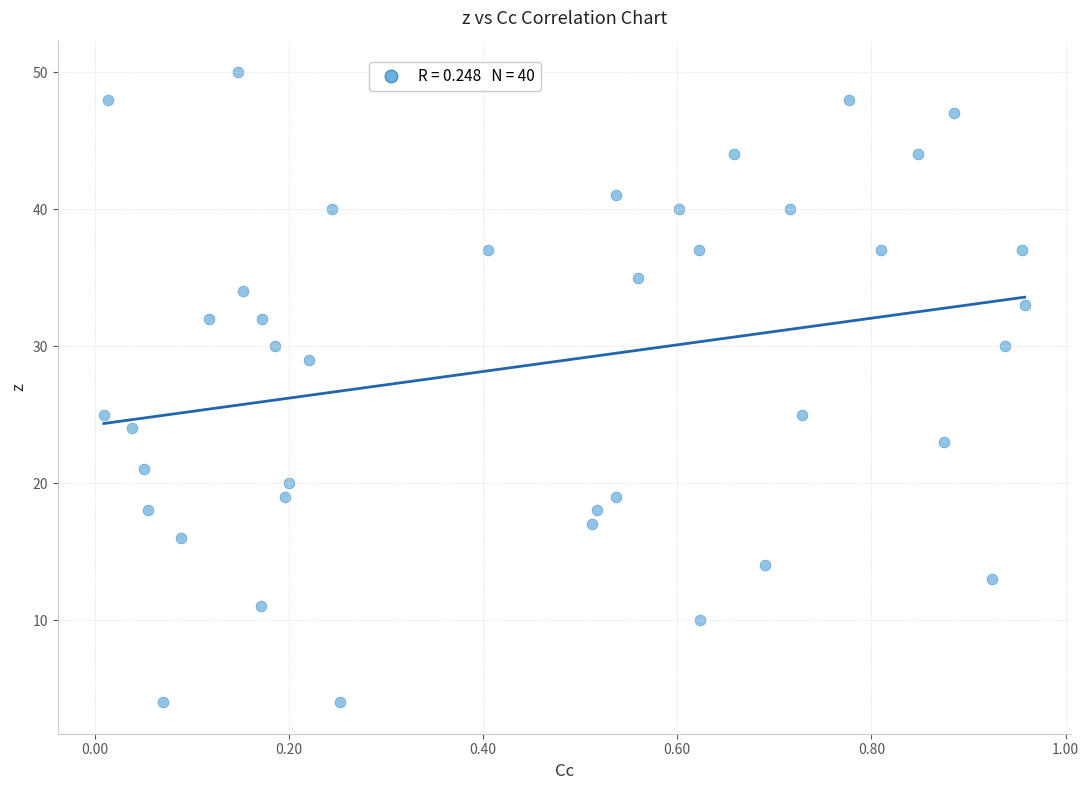

What is the range of Y values (max minus min)?

46